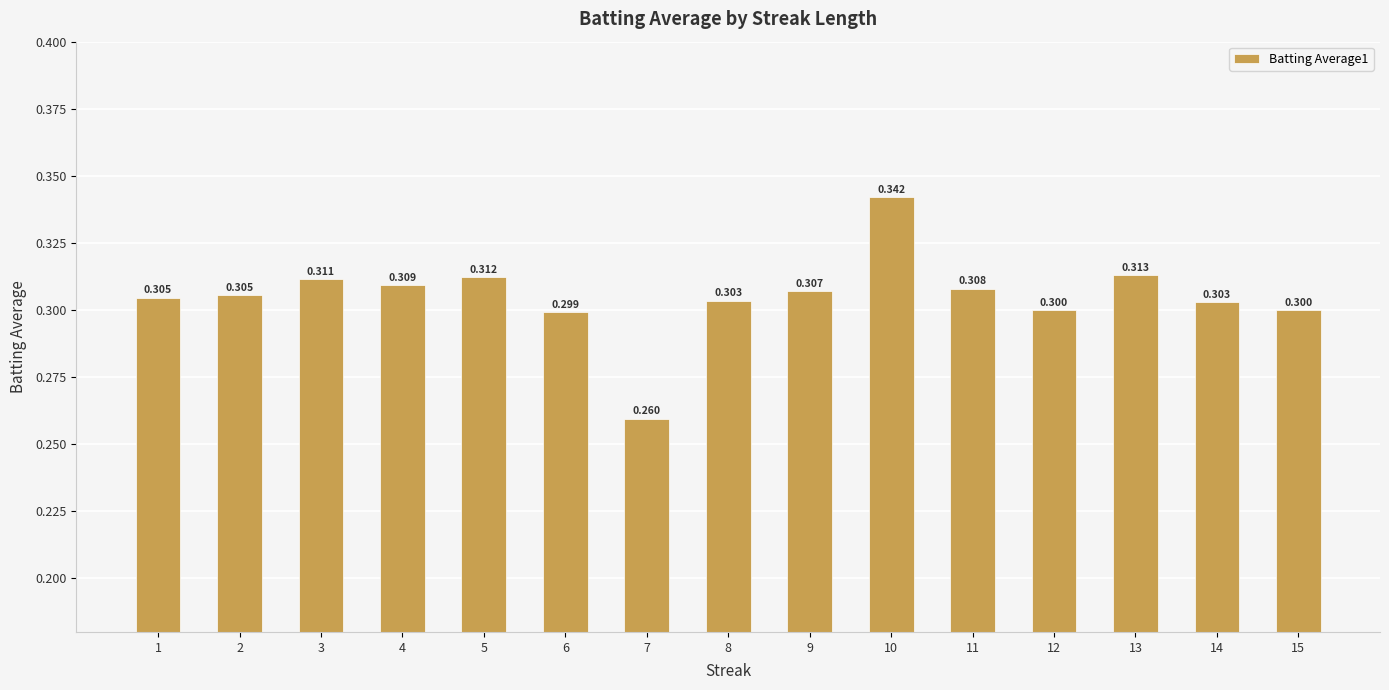

Between 6 and 9, which is larger?

9